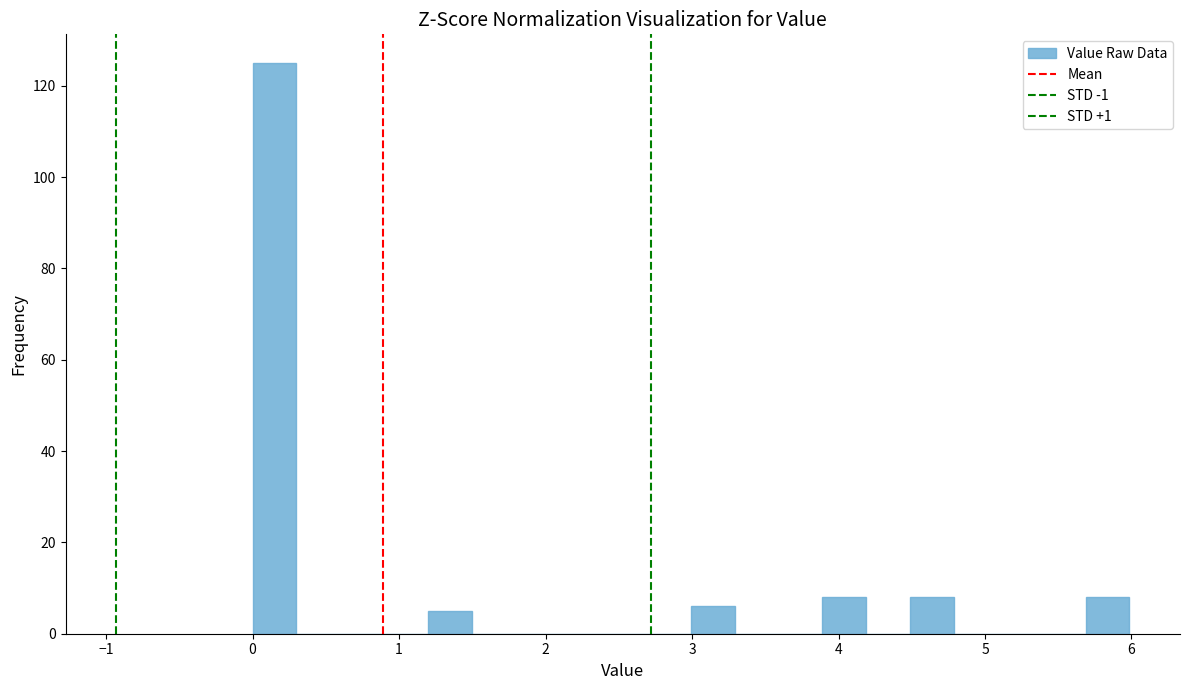

Around what value on the x-axis is the tallest bar? Give the approximate position of its centre, as read against the axis.

0.1